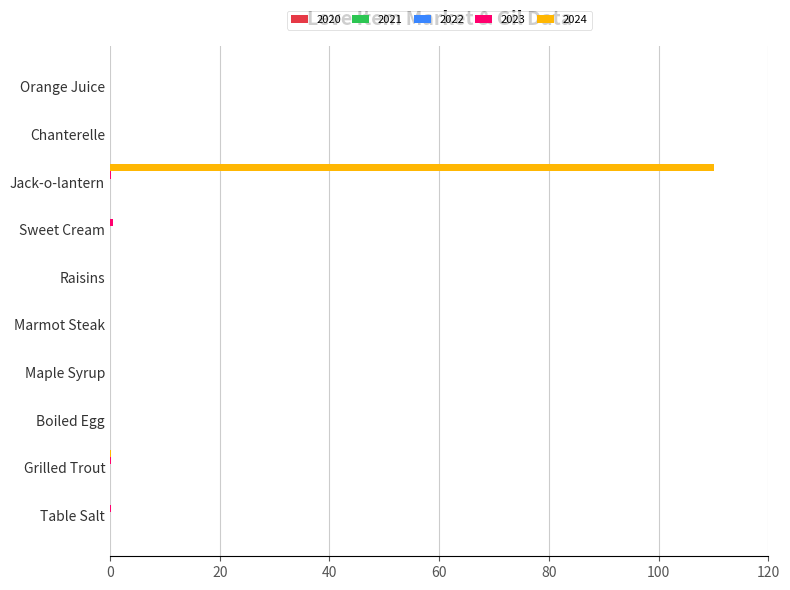

What is the sum of all 2024 values?

110.2